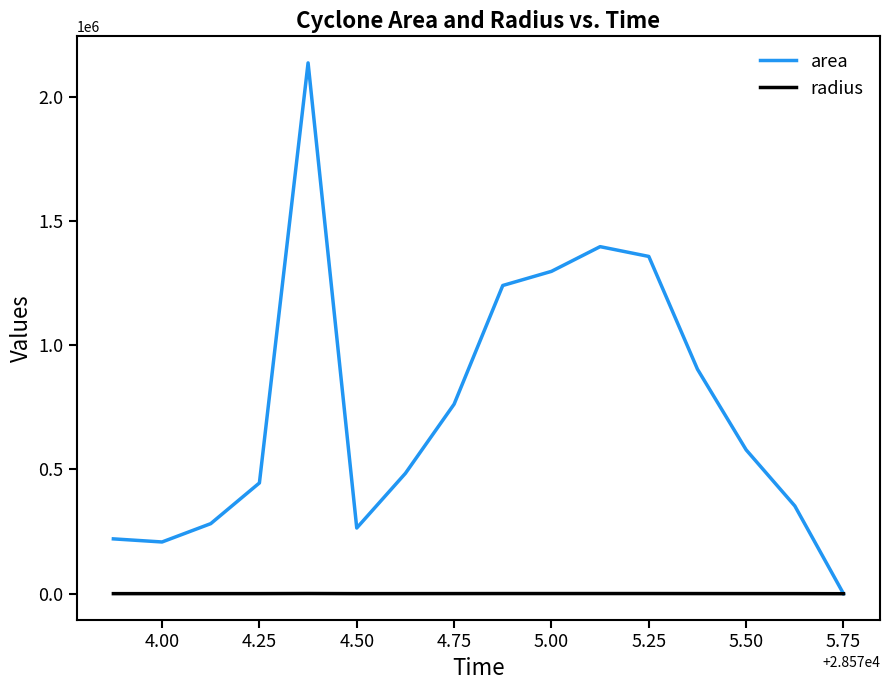

Which series has the largest total across all categories?

area